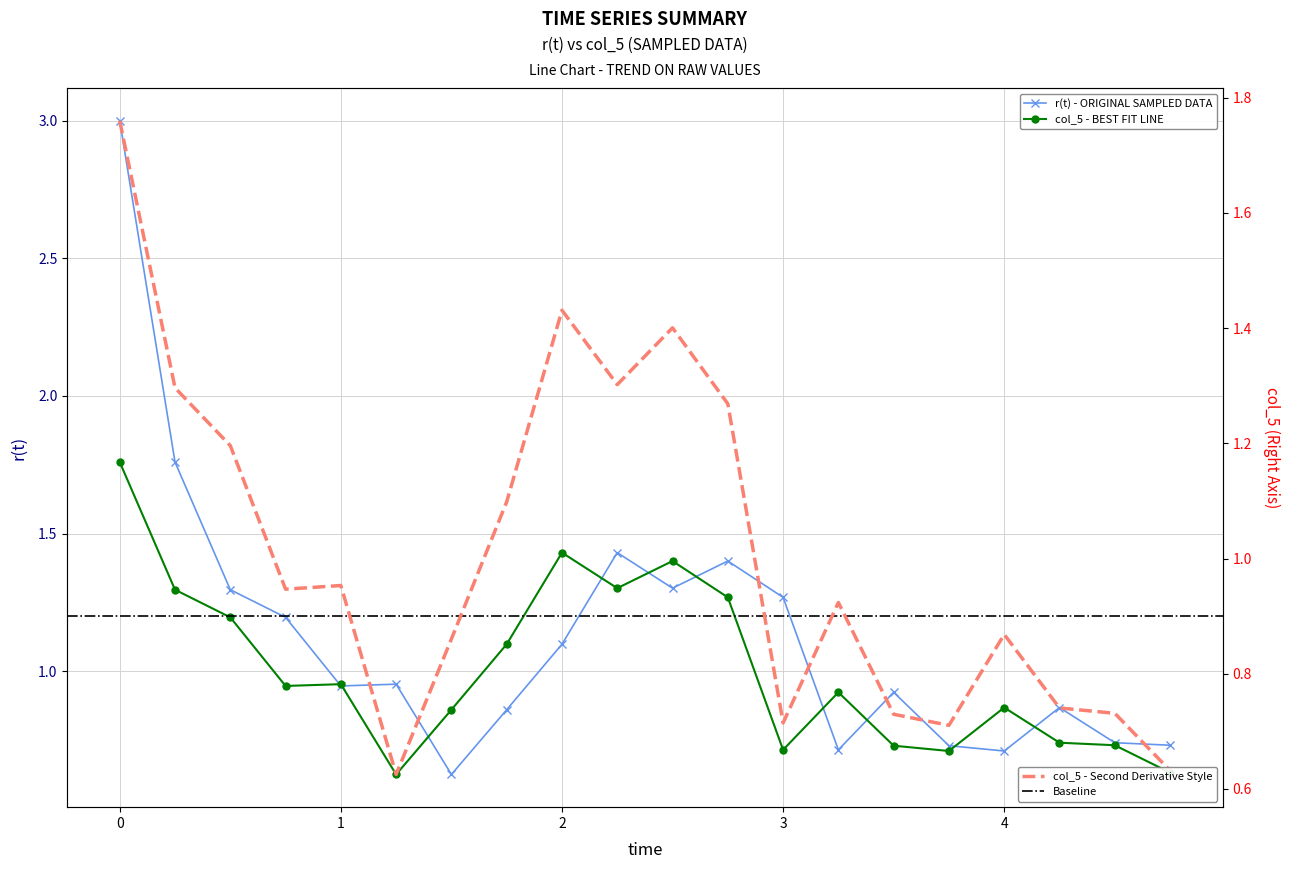

At which category does r(t) reach its first local valley?

1